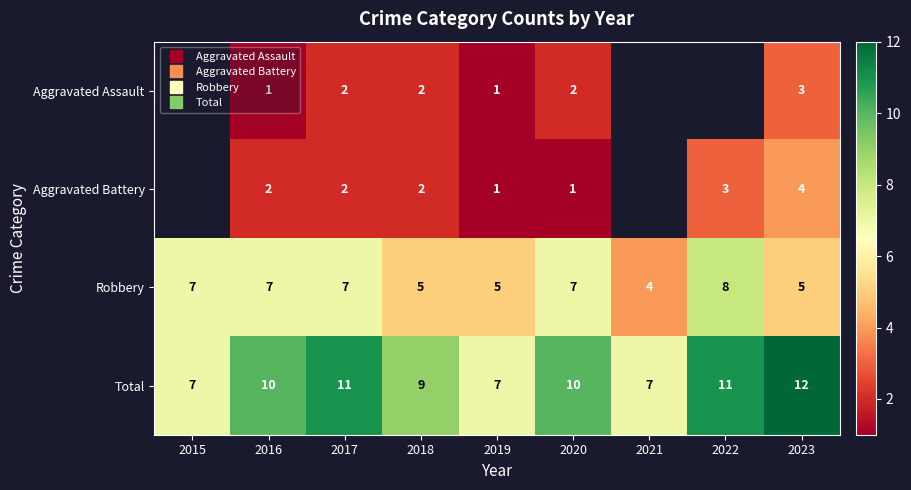

What is the highest value of the Total series?

12.0